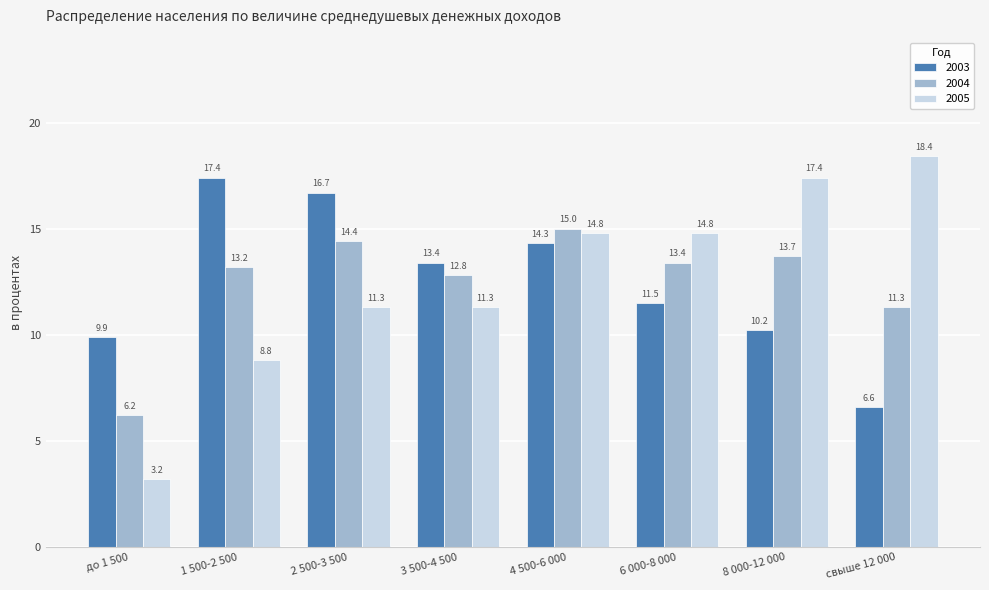

What is the maximum value for 2003?

17.4